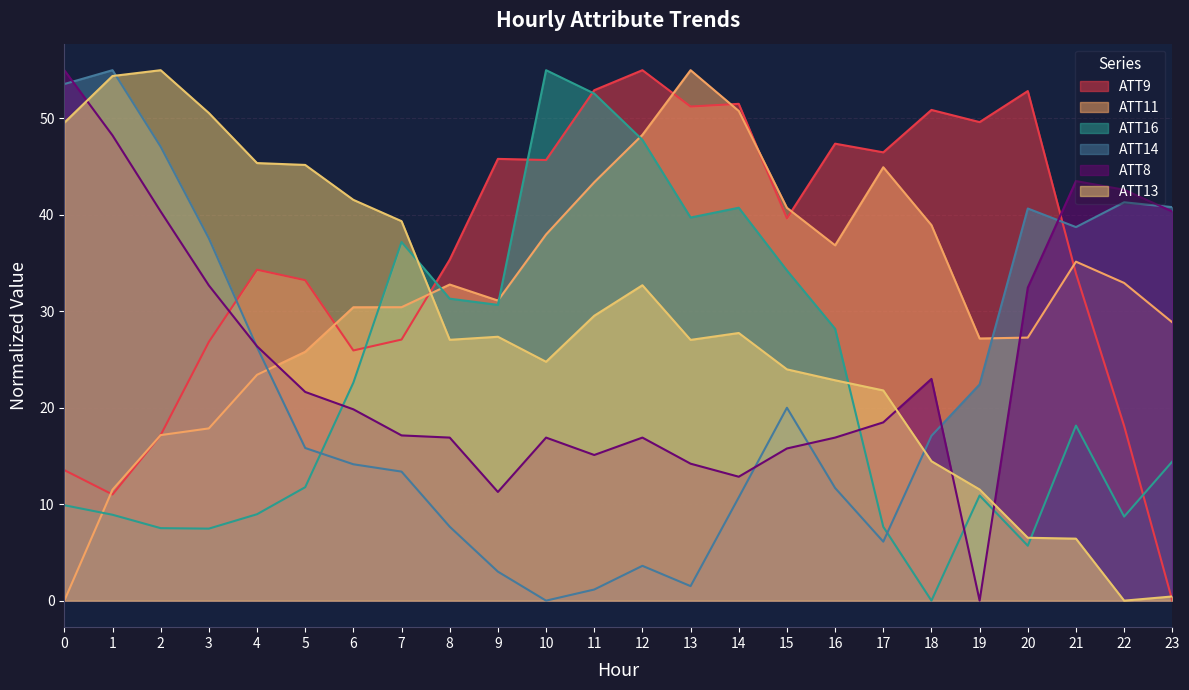

The value of ATT8 at 11 is 15.1. True or false?

True